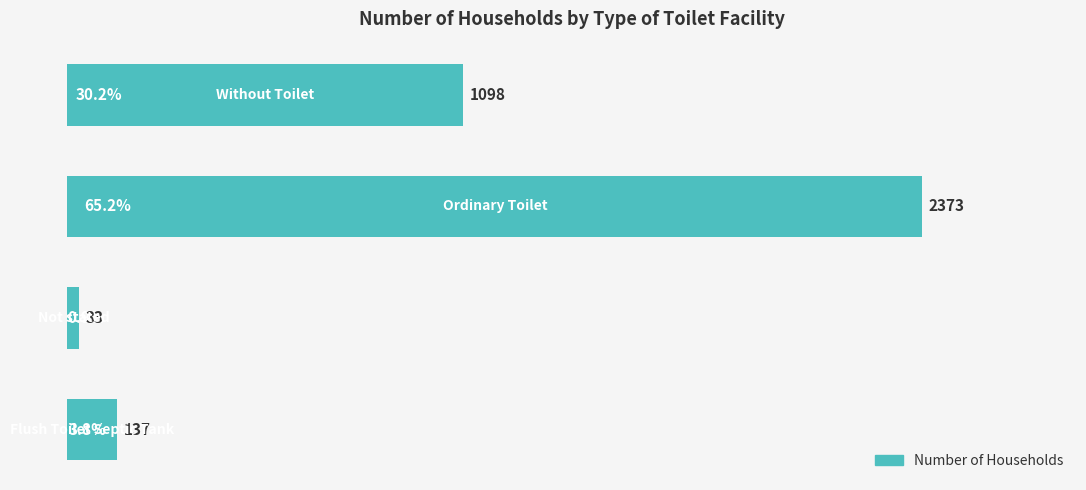

How many data points are less than 1098?

2